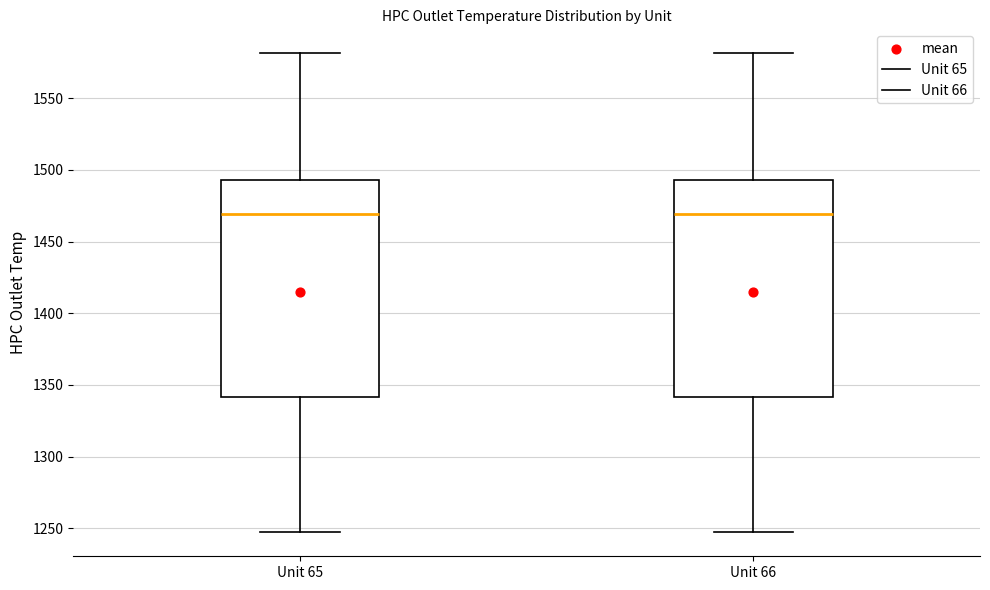

Reading left to right, read every box against the y-axis: the position of its median line, the range the box covers, and the ends of its whiskers. The values are not printed on the chart, so give them approximately, as read against the axis.

Unit 65: median 1470, box 1340 to 1495, whiskers 1245 to 1580
Unit 66: median 1470, box 1340 to 1495, whiskers 1245 to 1580